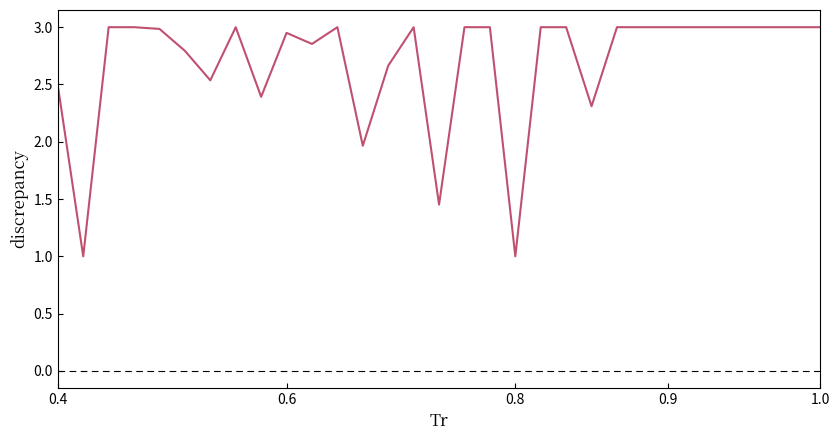

What is the smallest value displayed?

1.0